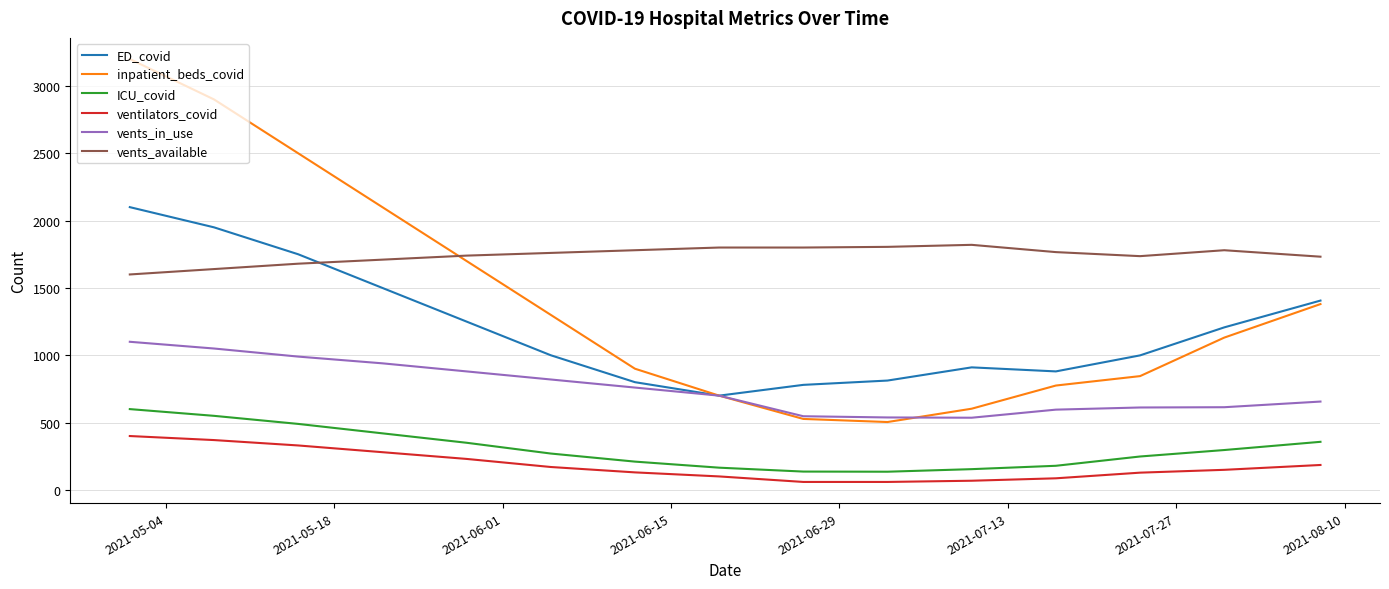

Which series has the largest total across all categories?

vents_available